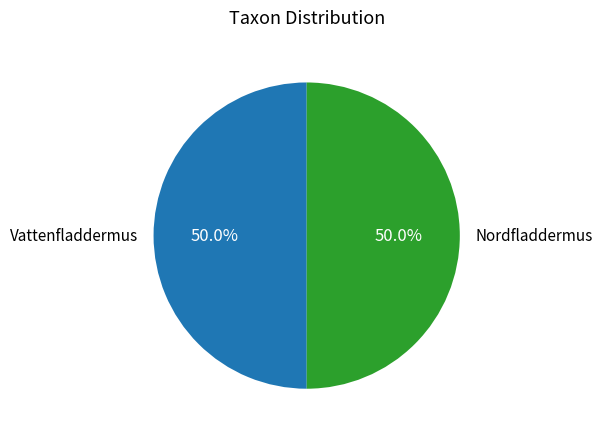

Is it true that Vattenfladdermus is 50% of the pie?

True